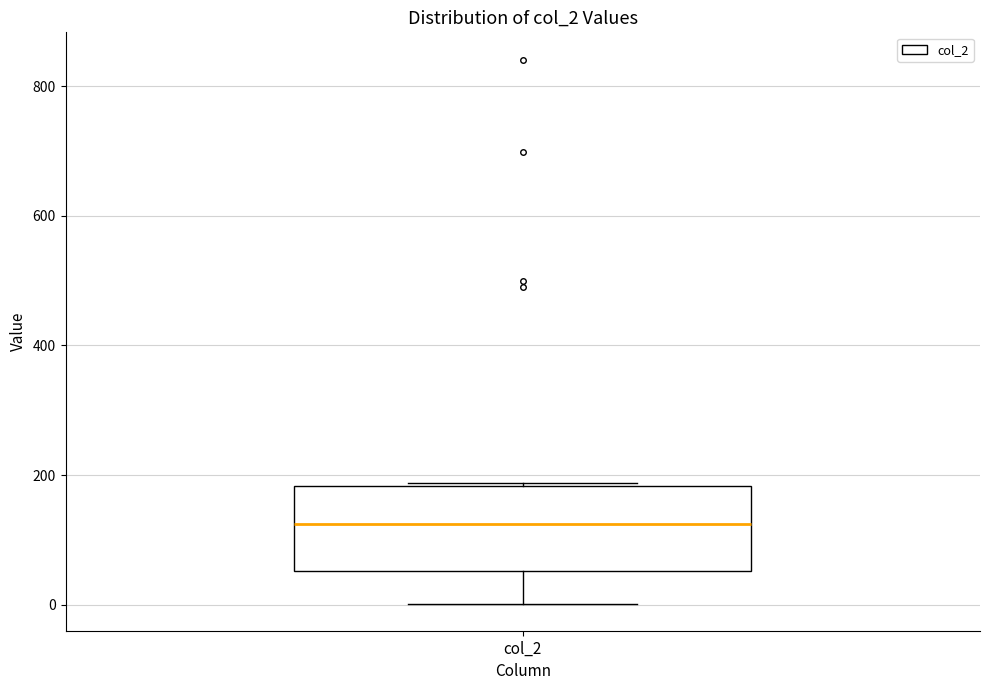

Transcribe this box plot: give where the median line is, the range the box spans, and where the two whiskers end, as read against the y-axis. The values are not printed on the chart, so give them approximately, as read against the axis.

median 120, box 60 to 180, whiskers 0 to 180